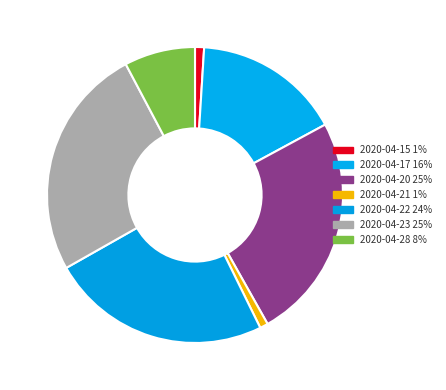

Count the number of slices in the pie.

7